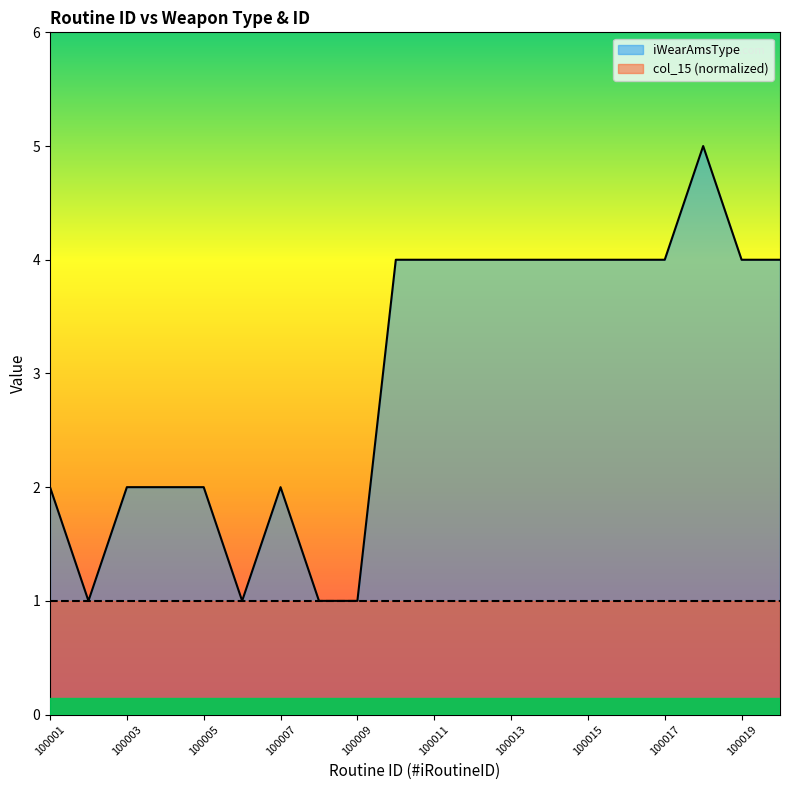

What is the greatest value displayed?

5